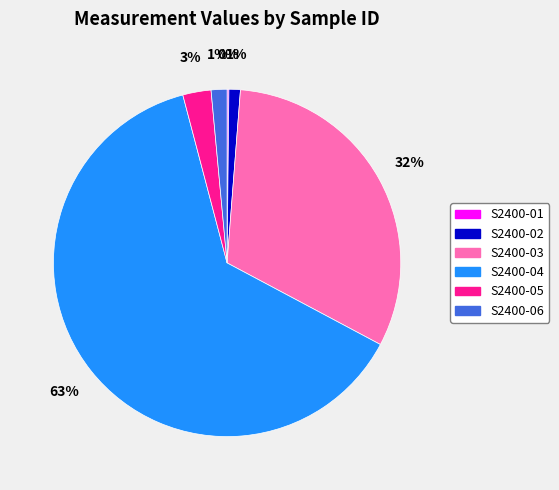

The S2400-04 slice represents 63% of the pie. True or false?

True